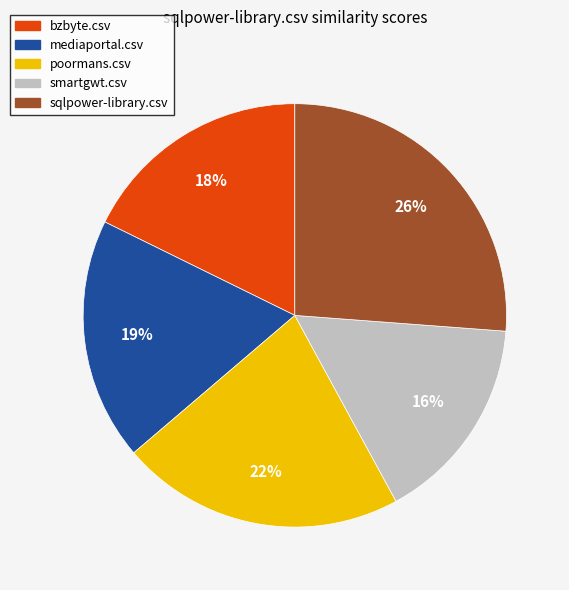

True or false: sqlpower-library.csv accounts for 17% of the total.

False